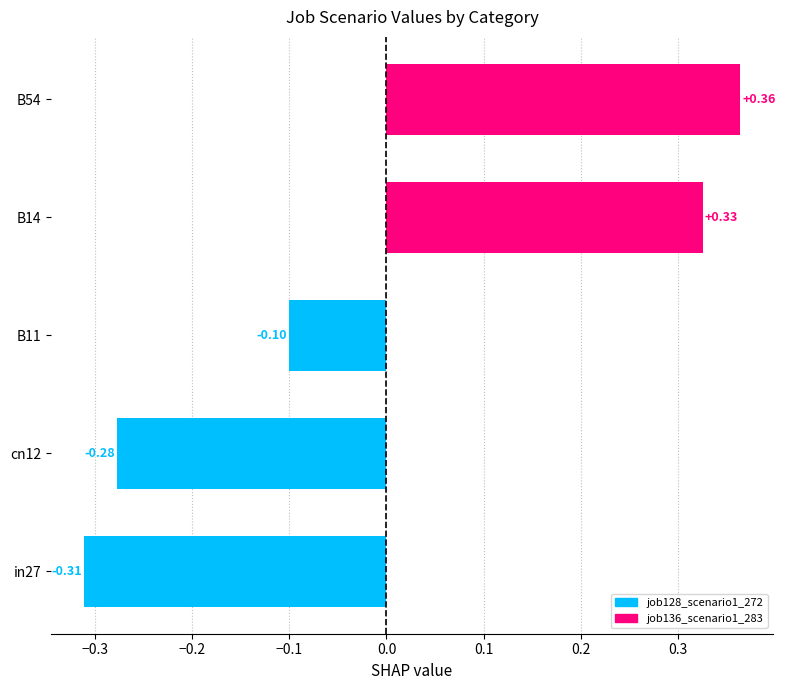

Between B11 and B54, which is larger?

B54